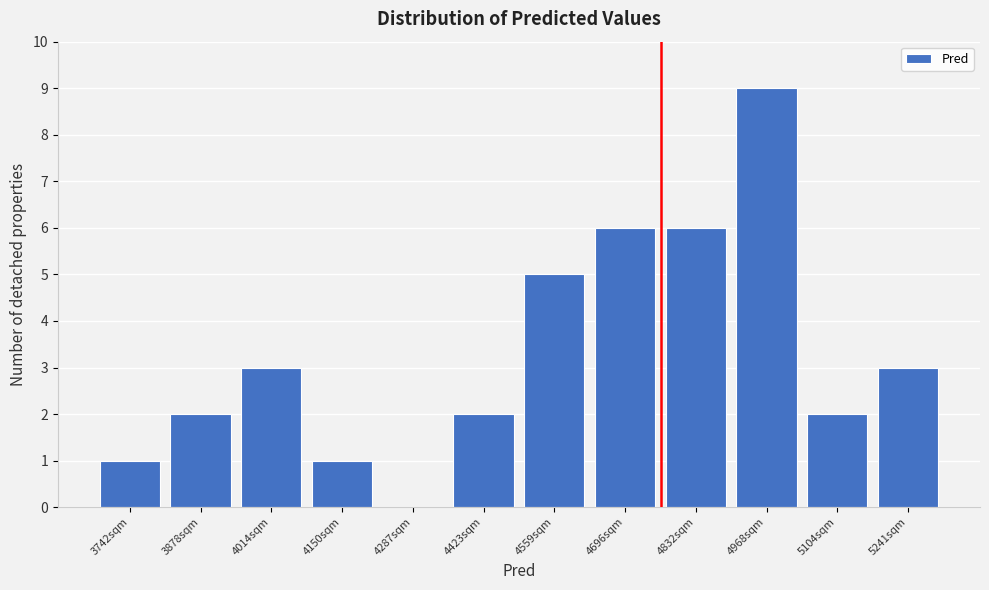

Reading left to right, transcribe this chart: for each bar, give the range it covers on the x-axis and its height. Neither the bar edges nor the heights are printed on the chart, so give them approximately, as read against the axes.

3680 to 3800: 1
3800 to 3940: 2
3940 to 4080: 3
4080 to 4220: 1
4220 to 4360: 0
4360 to 4500: 2
4500 to 4620: 5
4620 to 4760: 6
4760 to 4900: 6
4900 to 5040: 9
5040 to 5180: 2
5180 to 5300: 3